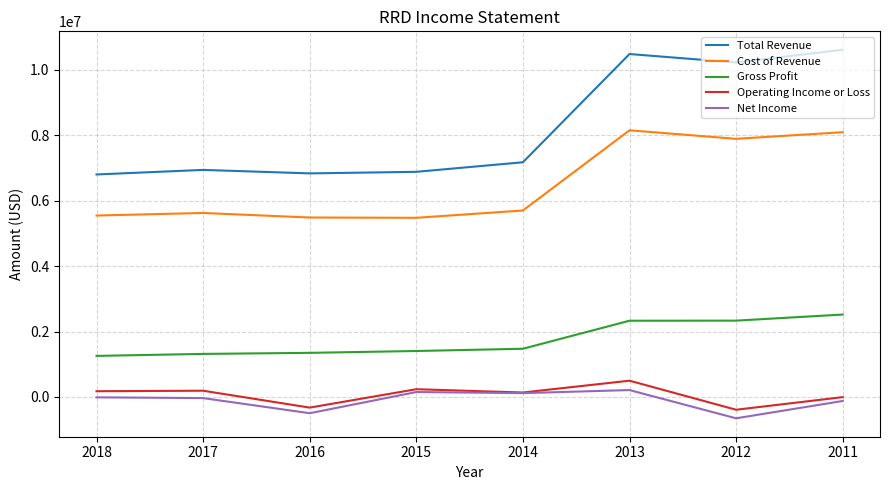

What is the maximum value shown in the chart?

10611000